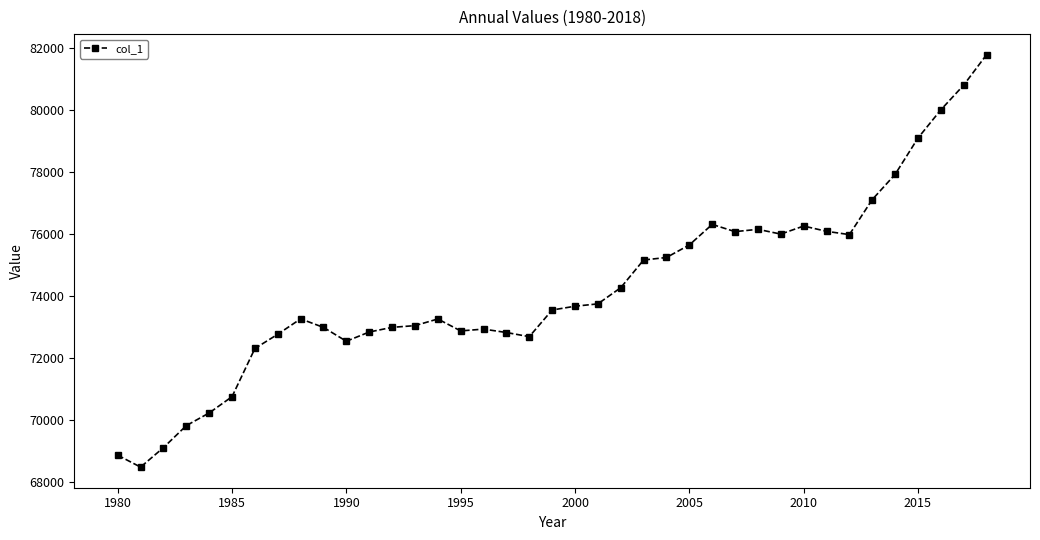

What is the minimum value shown in the chart?

68469